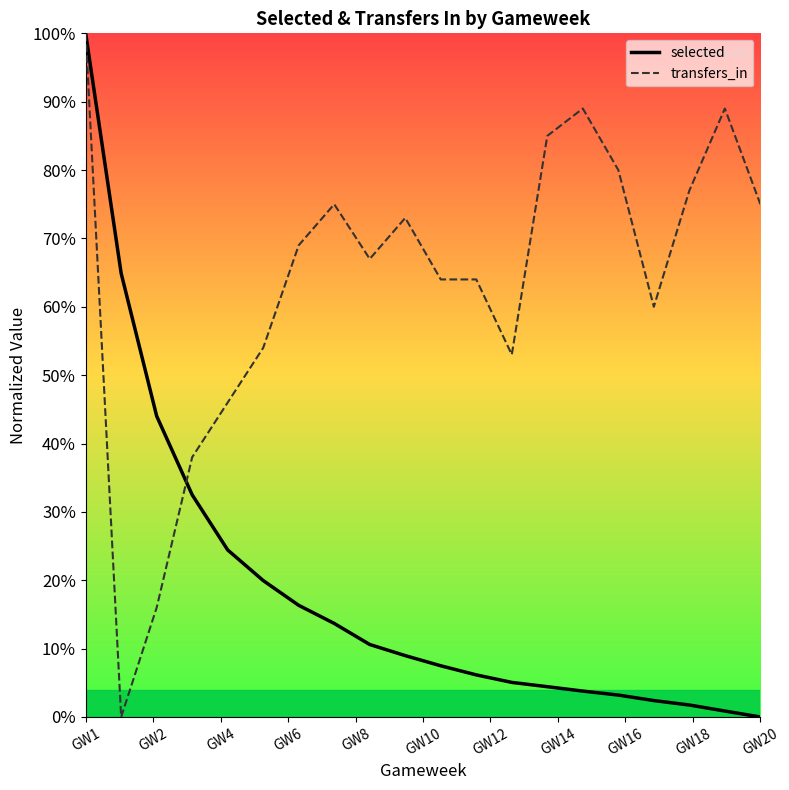

What is the maximum value for transfers_in?

100.0